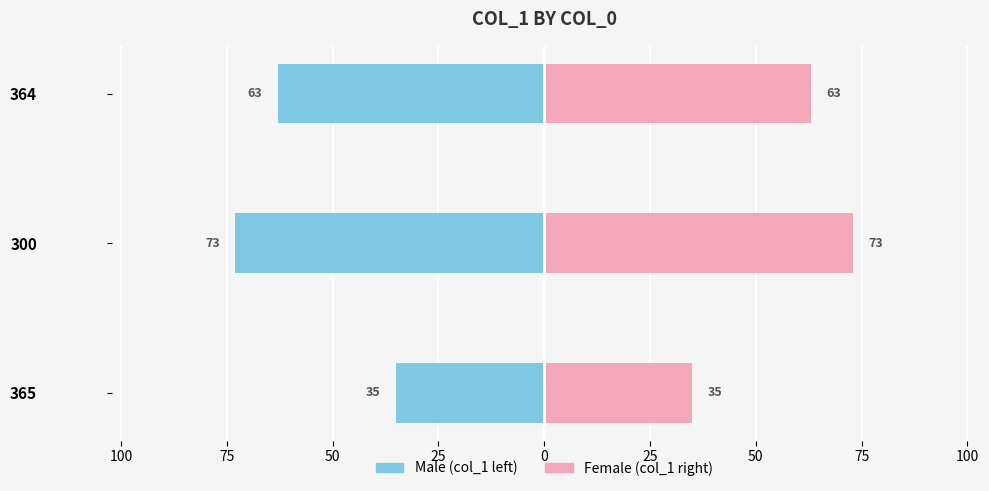

Are the bars grouped side by side (vs. stacked)?

Yes